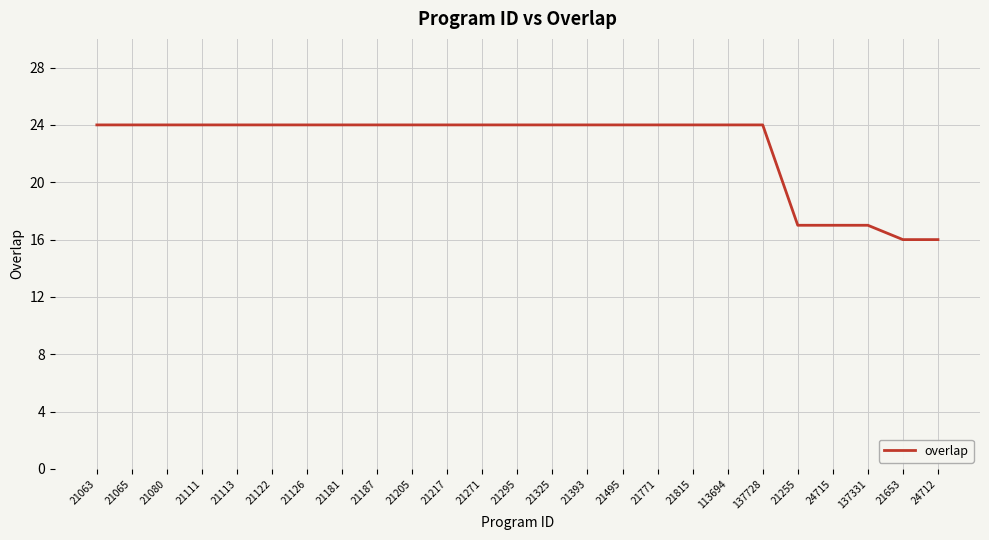

The value at 21255 is 17. True or false?

True